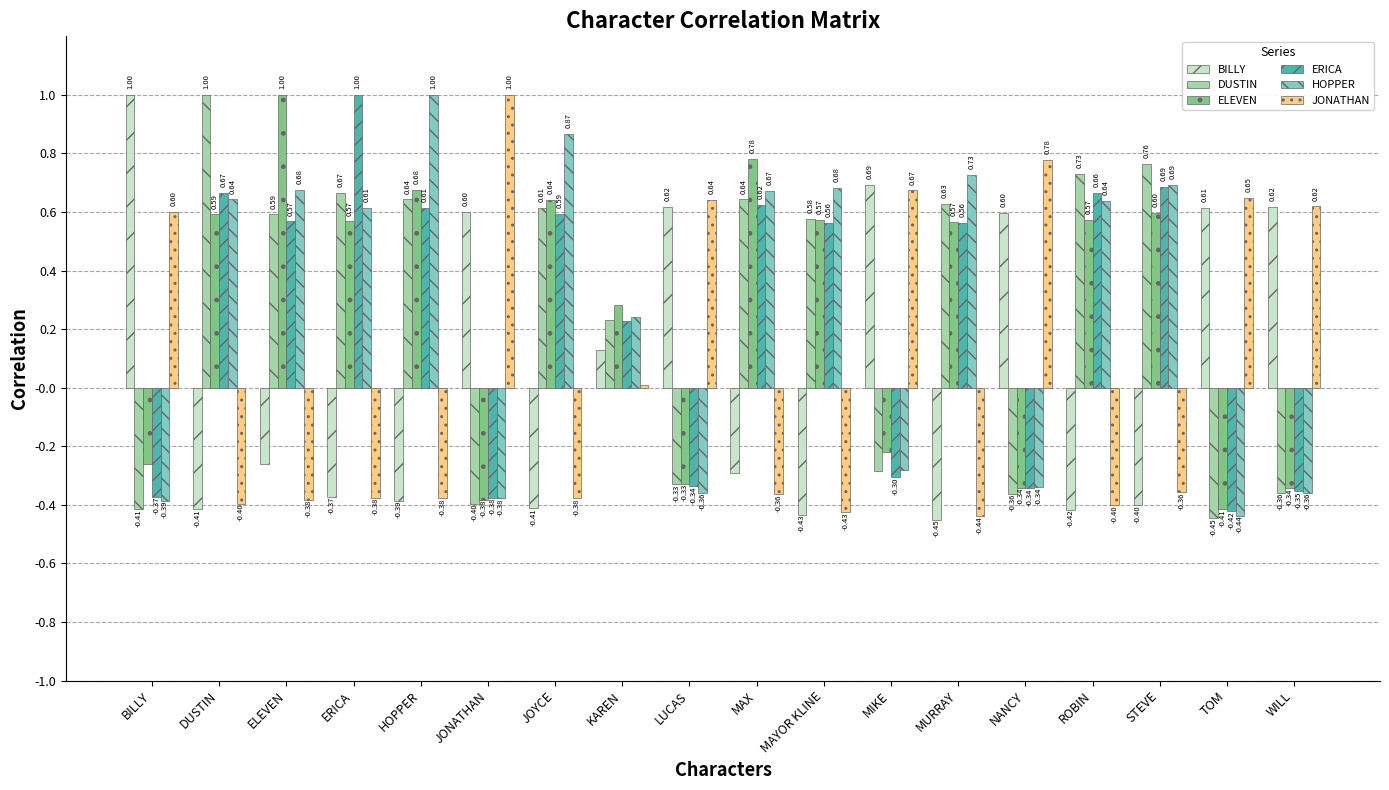

At ROBIN, list the series in order from largest to smallest.

DUSTIN, ERICA, HOPPER, ELEVEN, JONATHAN, BILLY